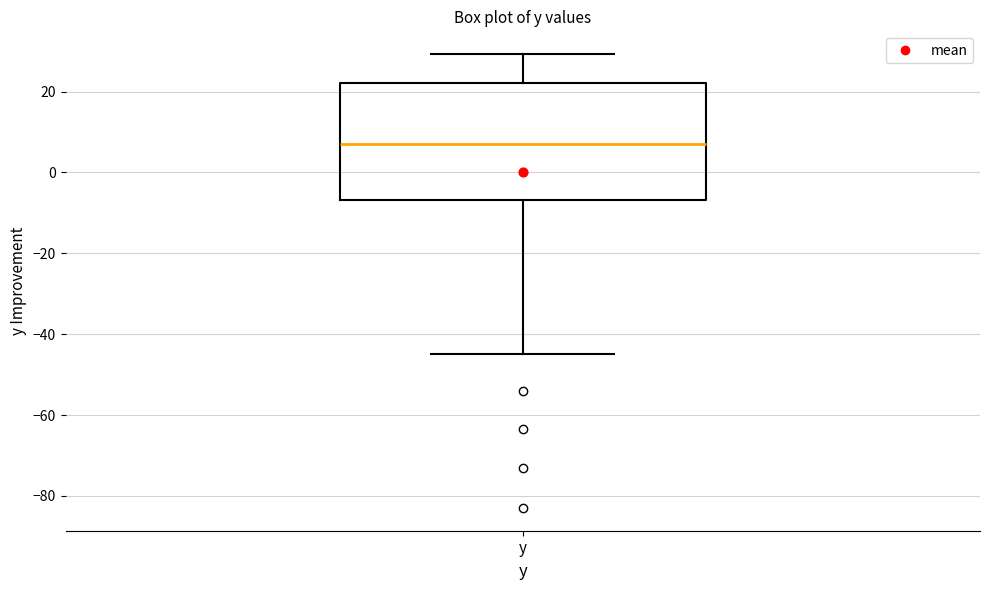

Transcribe this box plot: give where the median line is, the range the box spans, and where the two whiskers end, as read against the y-axis. The values are not printed on the chart, so give them approximately, as read against the axis.

median 8, box -6 to 22, whiskers -44 to 30